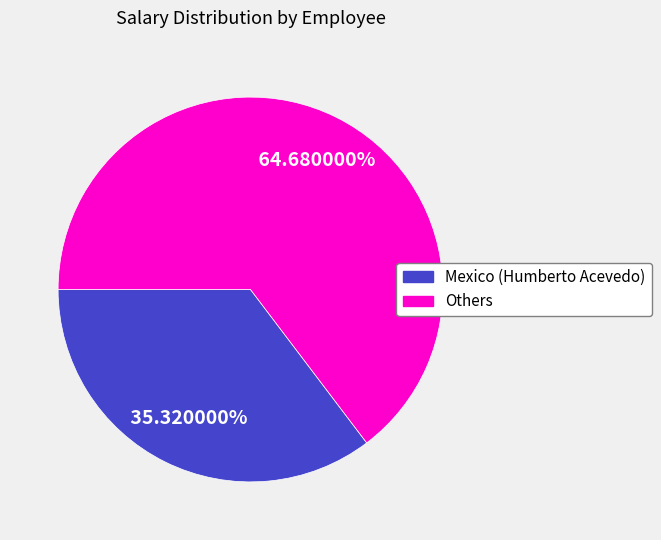

Is there a majority slice in this chart?

Yes